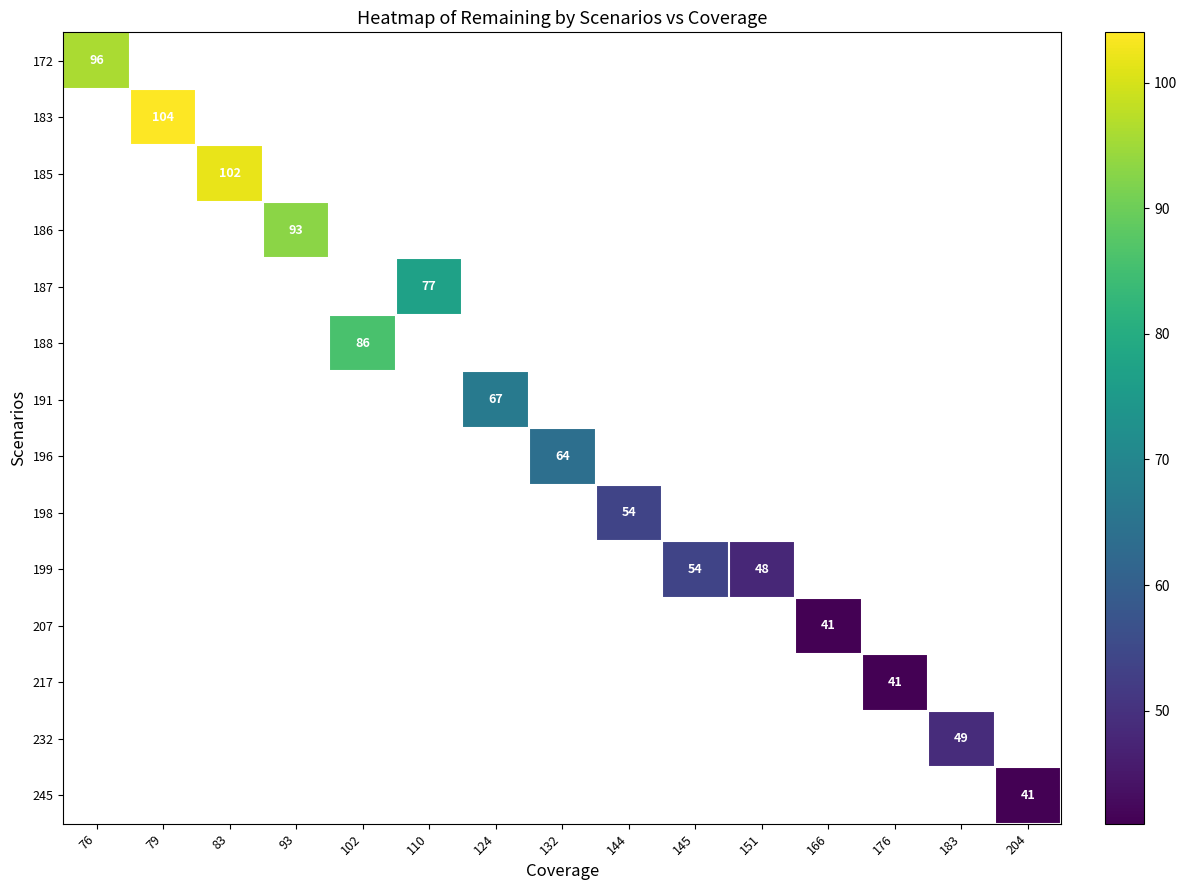

What is the maximum value shown in the chart?

104.0